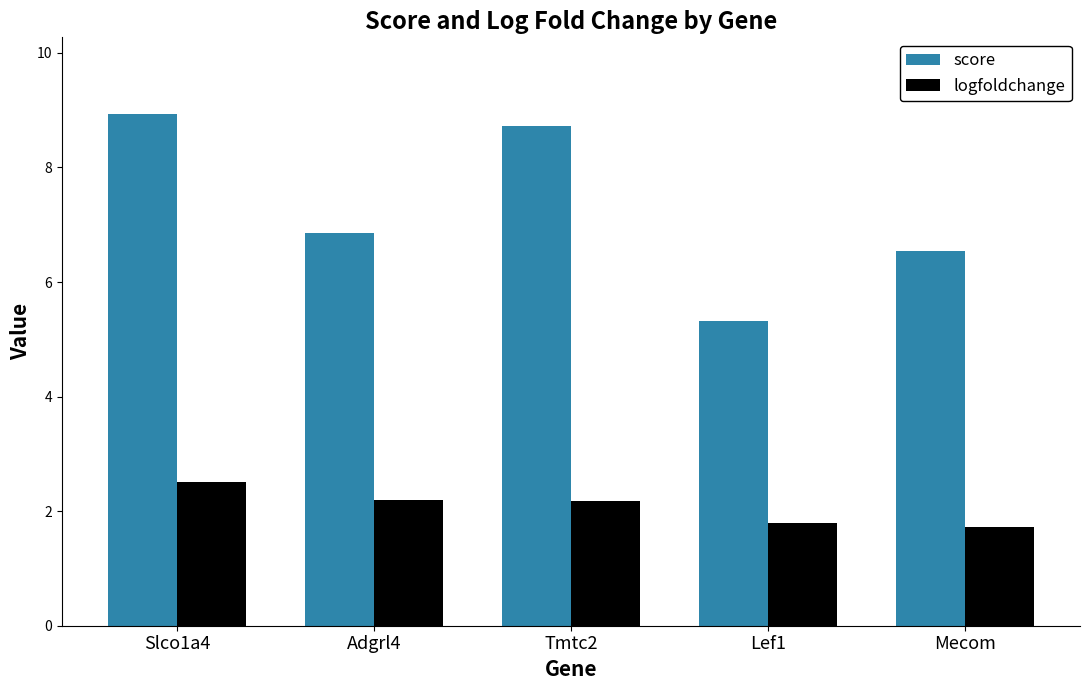

Which category has the highest value in the logfoldchange series?

Slco1a4